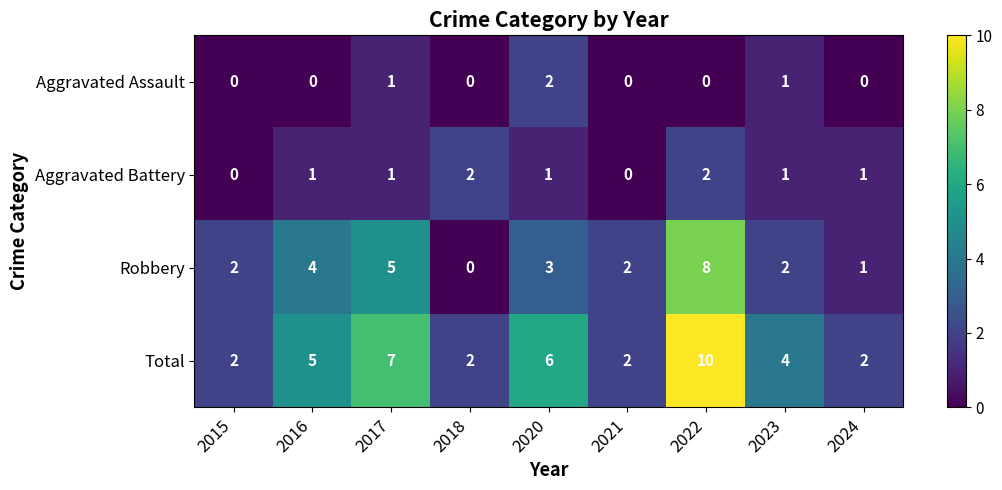

True or false: Robbery has a value of 4 at 2018.

False